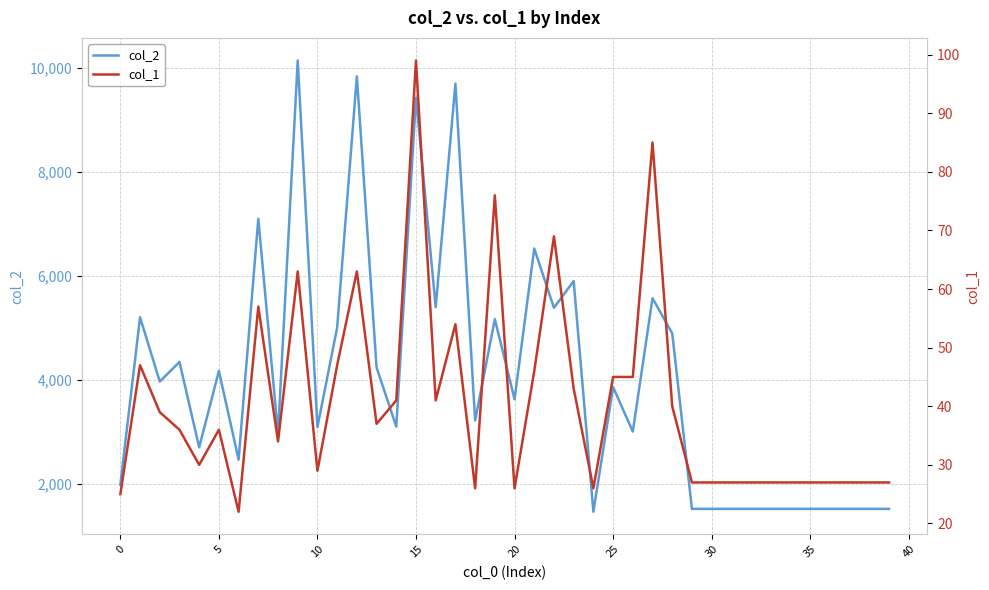

How many values in the col_1 series exceed 36?

19